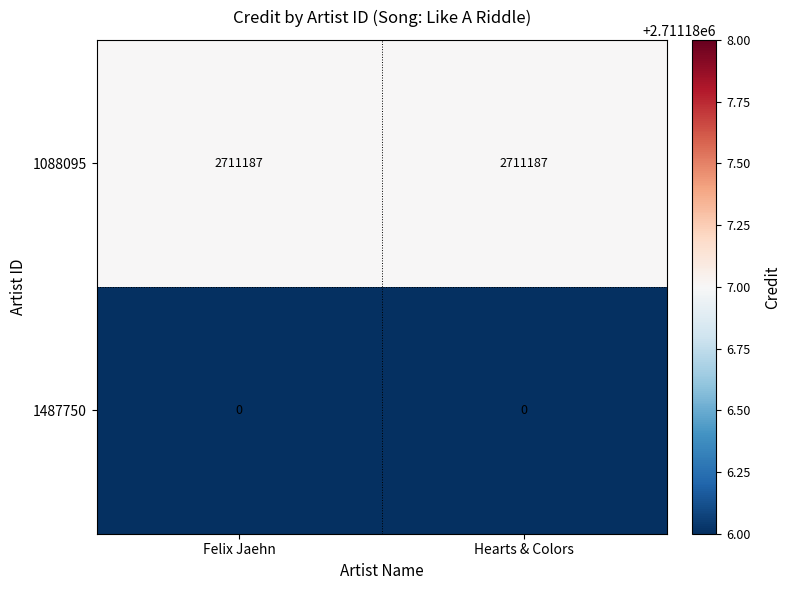

Reading left to right, extract all data points from this chart.

1088095: Felix Jaehn=2711187	Hearts & Colors=2711187
1487750: Felix Jaehn=0	Hearts & Colors=0